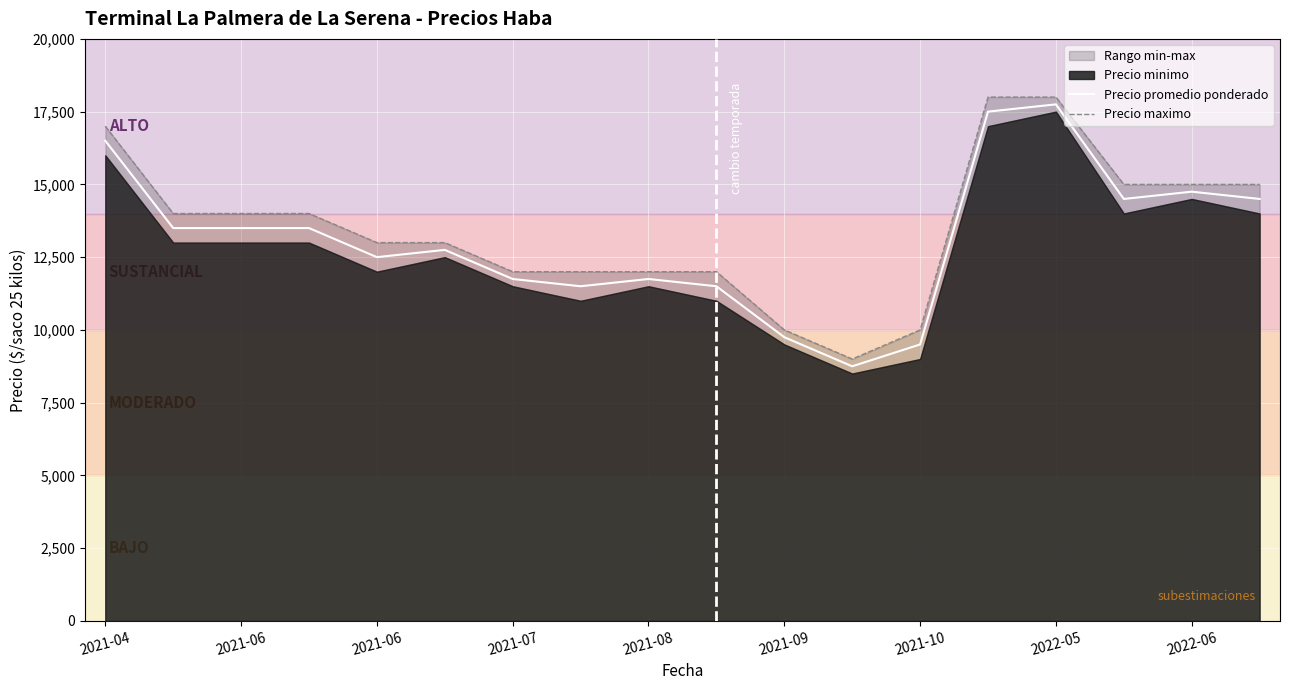

What is the value of the Precio maximo point at the 5th from the left?

13000